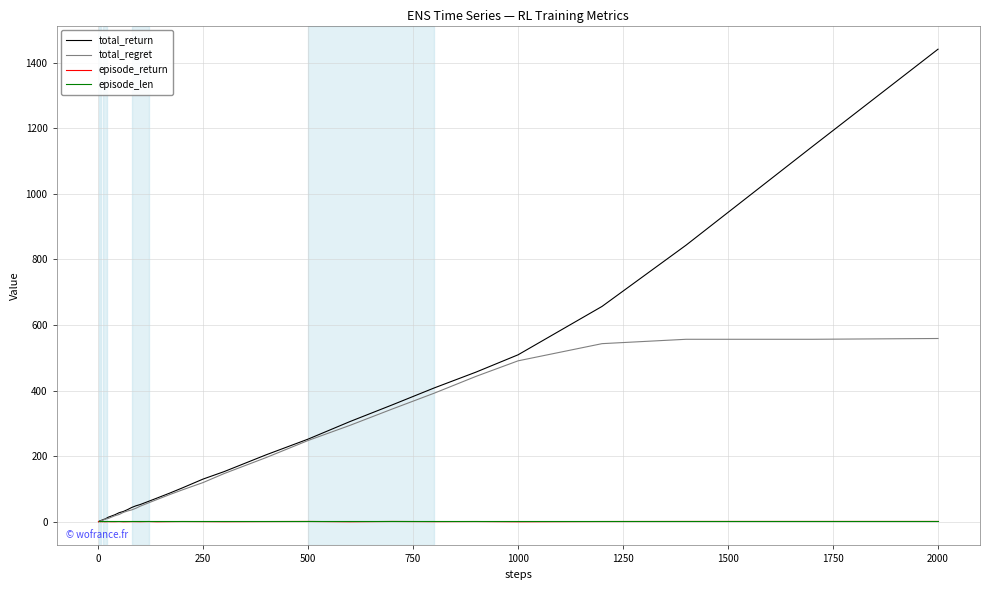

Which series has the largest range (max minus min)?

total_return